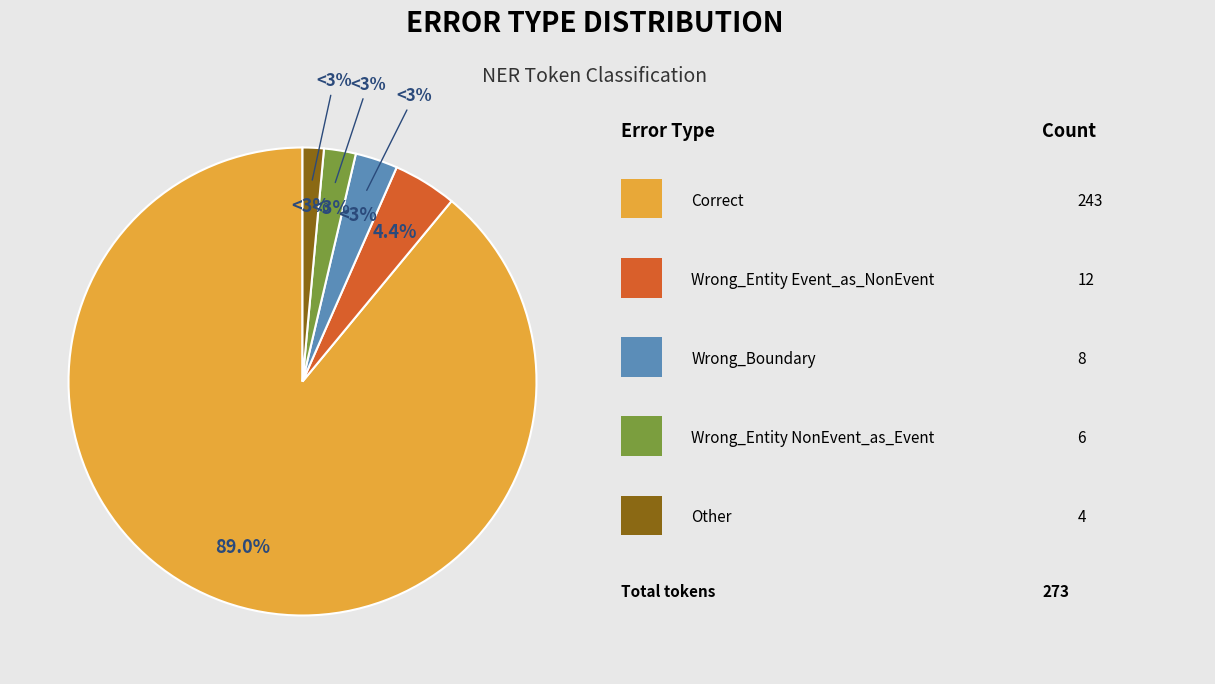

Approximately how many times larger is the value at Other compared to Wrong_Entity_Event_as_NonEvent?

0.3